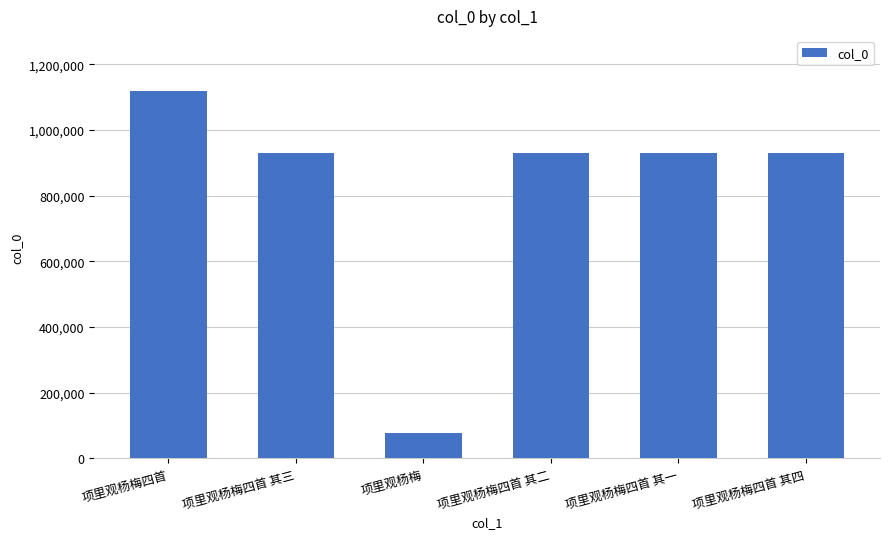

What is the approximate value at 项里观杨梅四首 其二, to the nearest 10?

929640